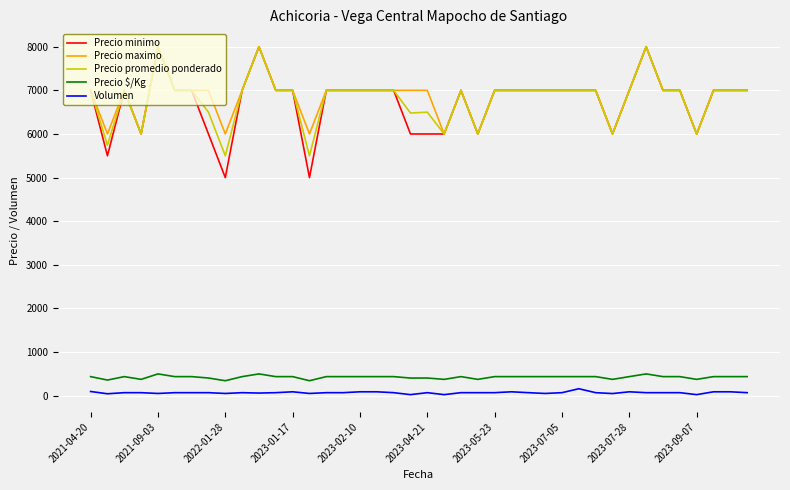

Which series has the largest range (max minus min)?

Precio minimo